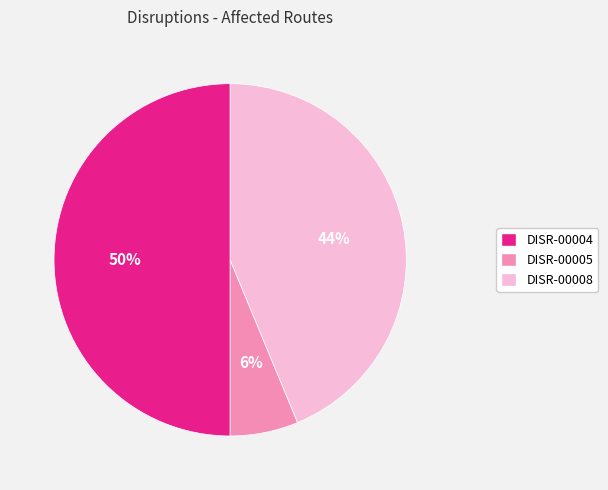

Do DISR-00004 and DISR-00008 together represent more than half of the pie?

Yes